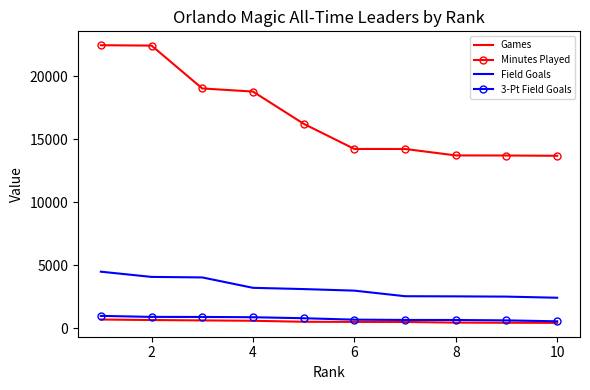

What is the highest value of the Games series?

692